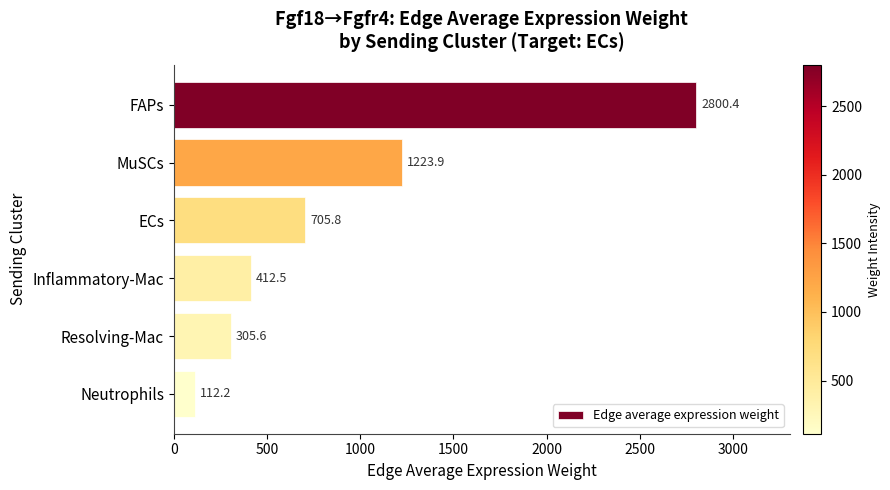

At which label is the value closest to 1456?

MuSCs